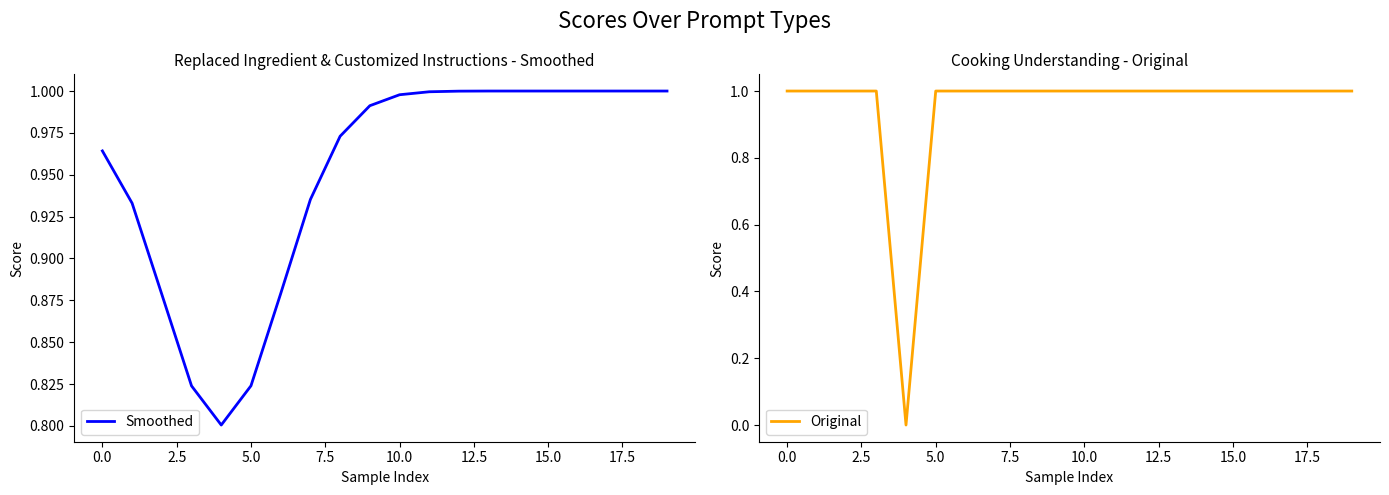

Is it true that Smoothed equals 1.4 at 15.0?

False